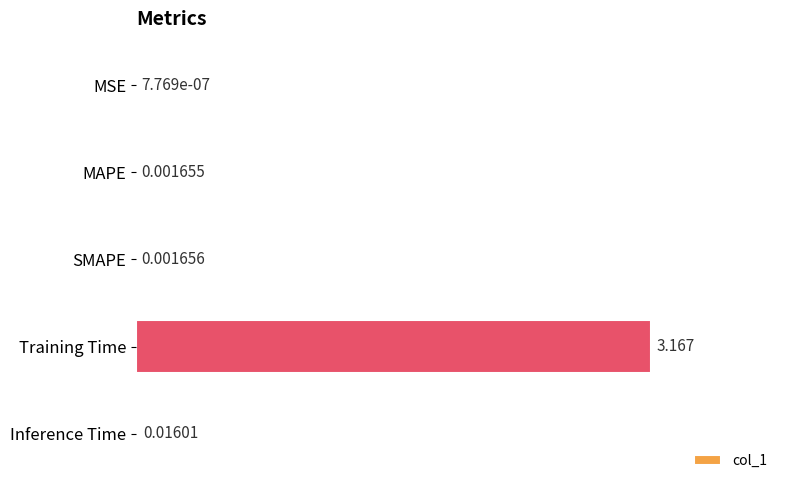

Which category has the highest value across all series?

Training Time